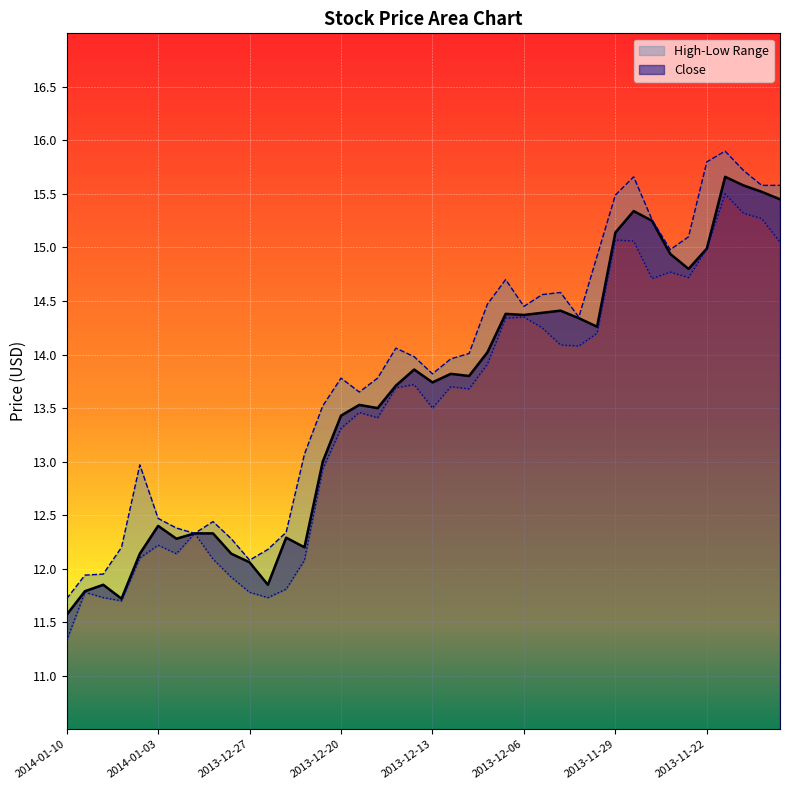

What is the maximum value for Close?

15.7